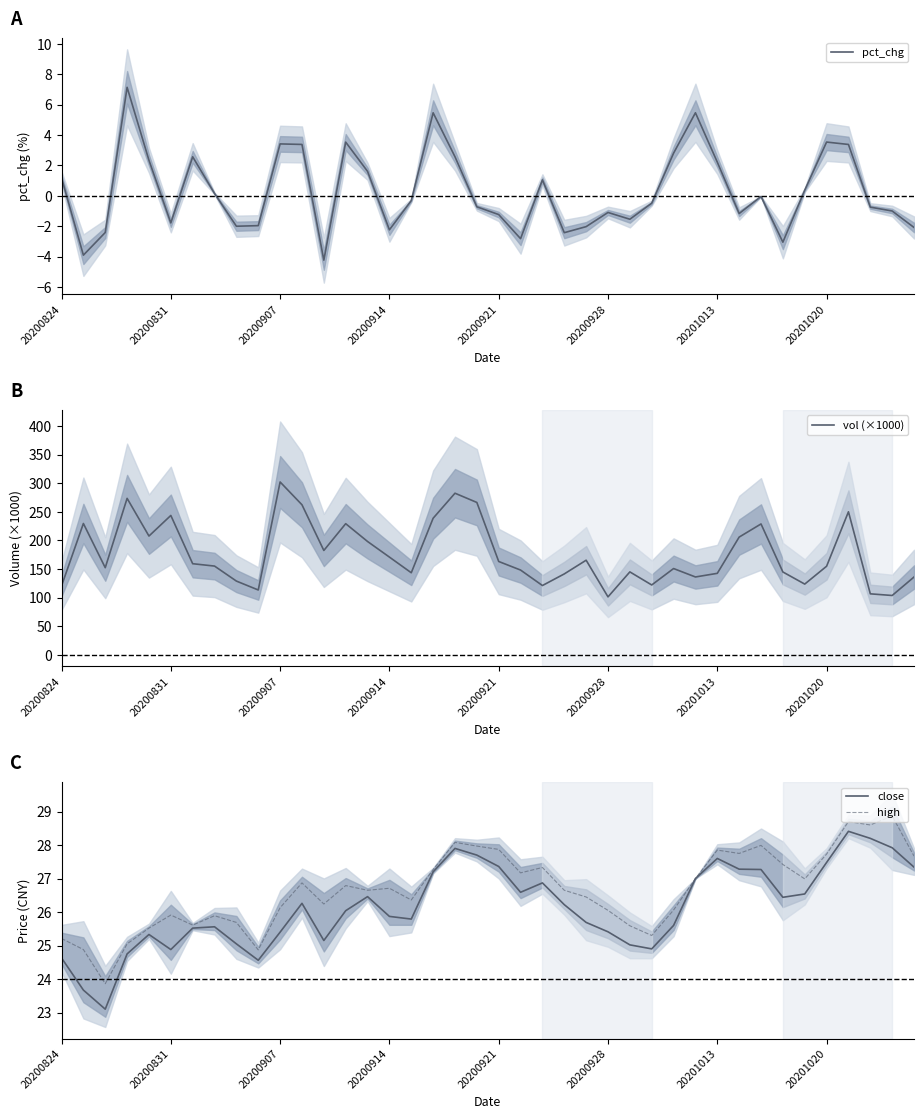

Reading left to right, list all the values displayed in this chart.

pct_chg: 1.2	-3.9	-2.4	7.1	2.3	-1.8	2.6	0.2	-2.0	-2.0	3.4	3.4	-4.2	3.5	1.6	-2.2	-0.3	5.5	2.6	-0.7	-1.2	-2.8	1.1	-2.4	-2.0	-1.1	-1.5	-0.5	2.8	5.5	2.2	-1.2	-0.0	-3.0	0.4	3.5	3.4	-0.7	-1.0	-2.1
vol (×1000): 120.6	229.8	152.4	273.7	207.8	243.8	159.4	155.2	129.0	113.4	302.4	262.5	182.6	229.4	198.3	171.0	143.6	238.9	282.7	266.6	163.3	148.3	121.2	141.5	165.5	101.4	145.1	122.2	150.9	136.2	142.5	206.0	229.0	144.9	123.7	155.0	250.2	106.7	103.8	136.1
close: 24.6	23.7	23.1	24.8	25.3	24.9	25.5	25.6	25.1	24.6	25.4	26.3	25.1	26.0	26.5	25.9	25.8	27.2	27.9	27.7	27.4	26.6	26.9	26.2	25.7	25.4	25.0	24.9	25.6	27.0	27.6	27.3	27.3	26.4	26.5	27.5	28.4	28.2	27.9	27.3
high: 25.2	24.9	23.9	25.1	25.5	25.9	25.6	25.9	25.7	24.9	26.1	26.9	26.2	26.8	26.6	26.7	26.4	27.3	28.1	28.0	27.9	27.2	27.3	26.6	26.4	26.1	25.6	25.3	26.1	27.0	27.9	27.8	28.0	27.4	27.0	27.7	28.7	28.6	28.9	27.7